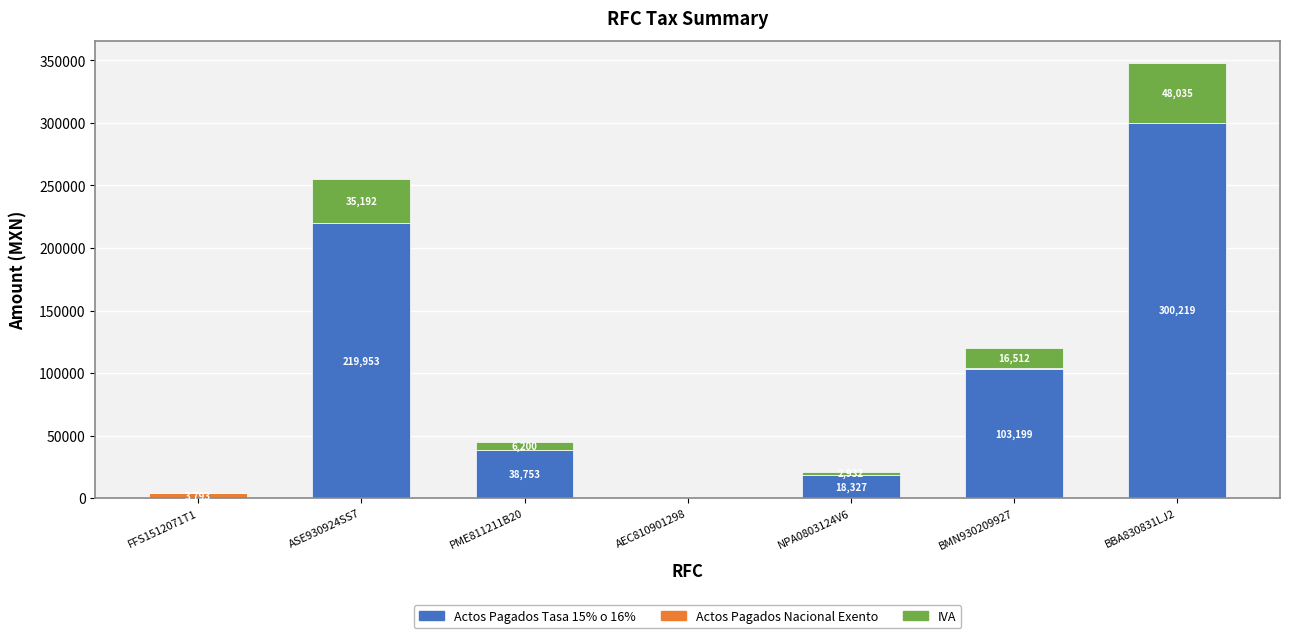

At which category is the sum across all series the highest?

BBA830831LJ2